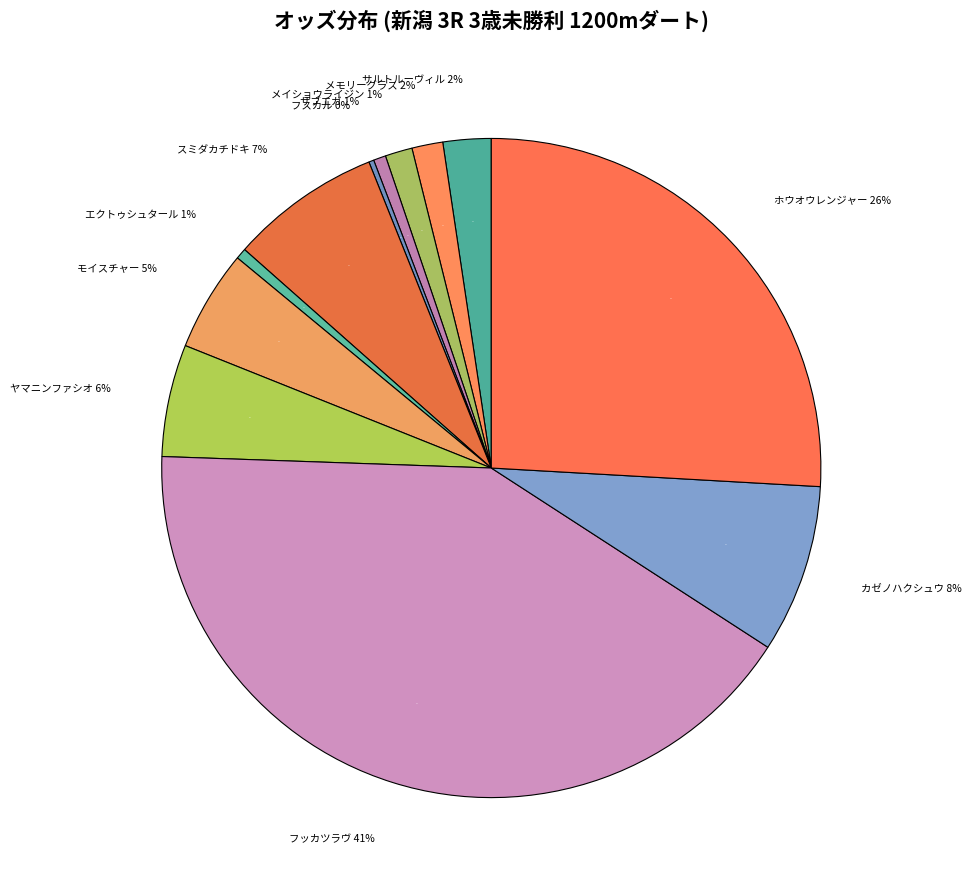

To the nearest percent, what percentage of the pie is ホウオウレンジャー(210.0)?

26%